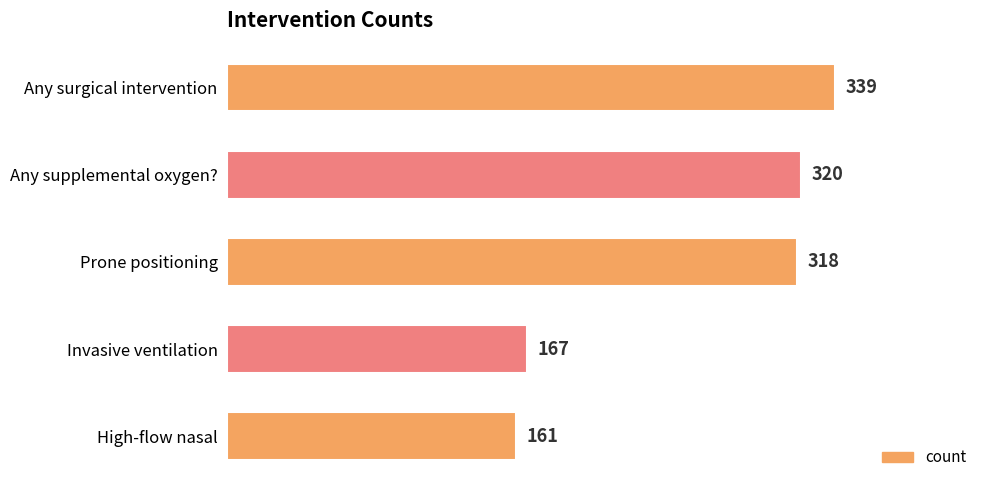

Between Any surgical intervention and High-flow nasal, which is larger?

Any surgical intervention